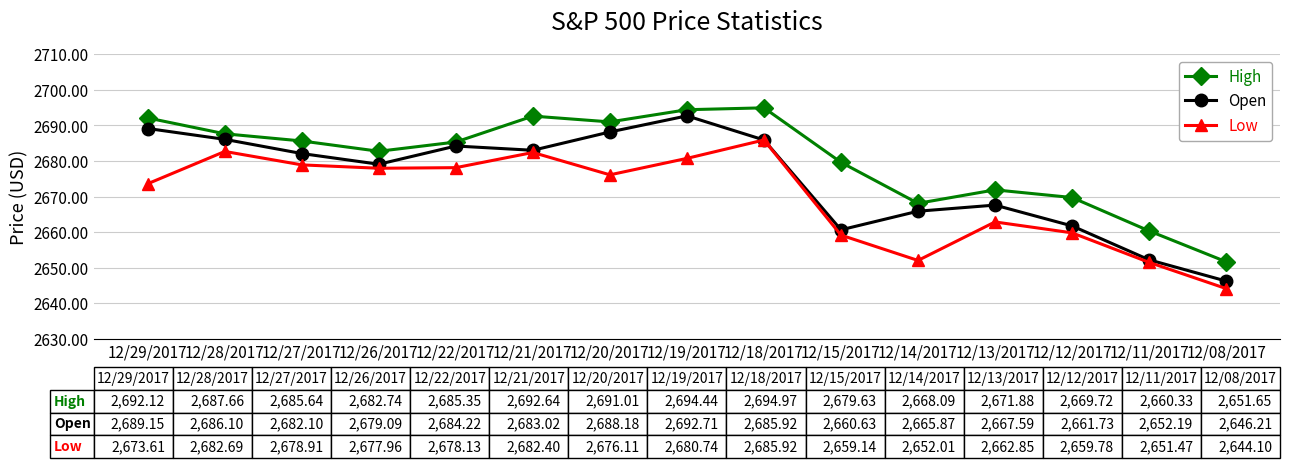

Rank the series by their average value, from lowest to highest.

Low, Open, High